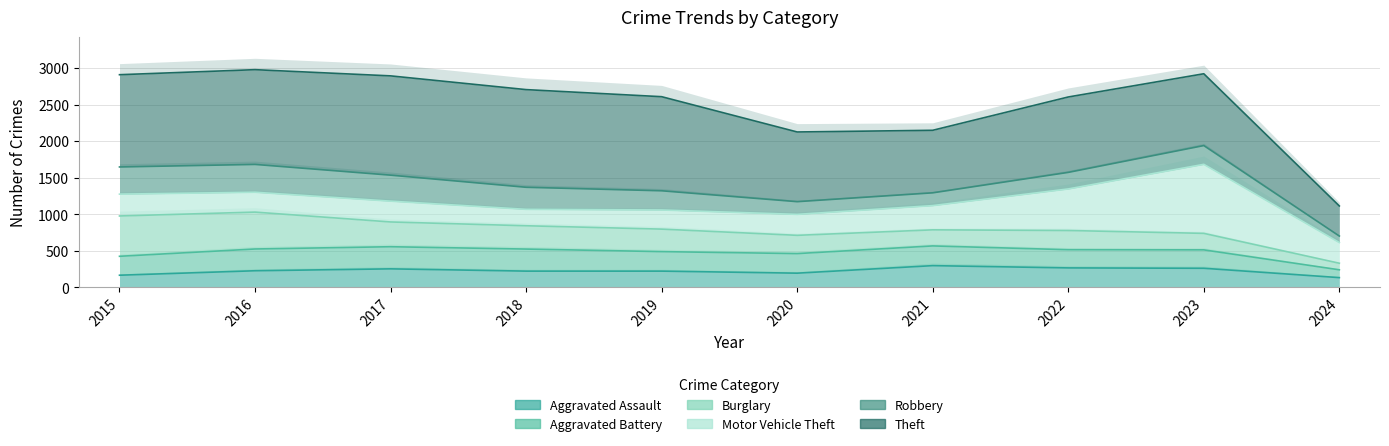

What is the sum of the Aggravated Battery values at 2024 and 2021?

803